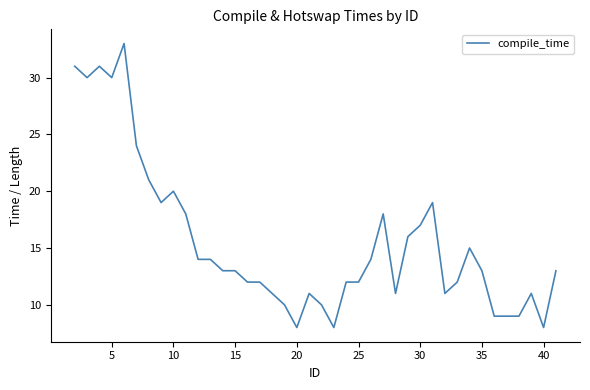

What is the minimum value shown in the chart?

8